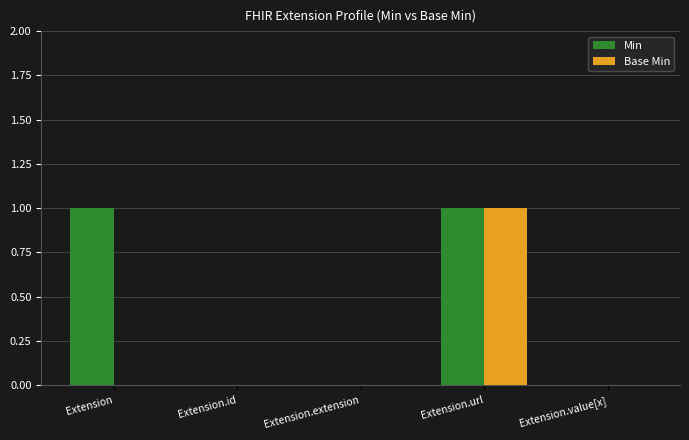

At which category is the sum across all series the highest?

Extension.url